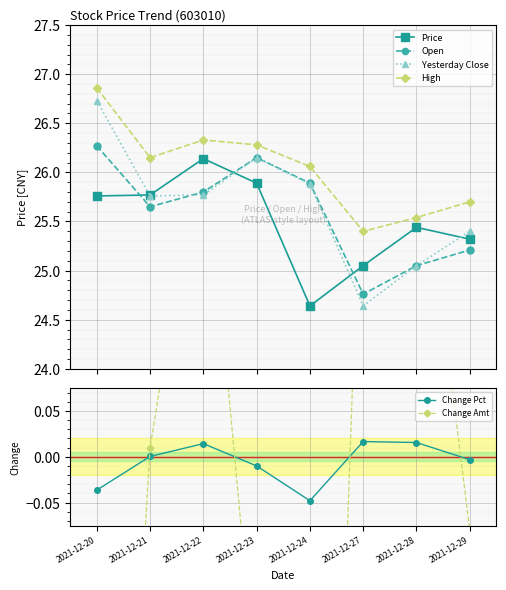

Reading left to right, transcribe all the data shown in this chart.

Price: 2021-12-20=25.8	2021-12-21=25.8	2021-12-22=26.1	2021-12-23=25.9	2021-12-24=24.6	2021-12-27=25.1	2021-12-28=25.4	2021-12-29=25.3
Open: 2021-12-20=26.3	2021-12-21=25.6	2021-12-22=25.8	2021-12-23=26.1	2021-12-24=25.9	2021-12-27=24.8	2021-12-28=25.1	2021-12-29=25.2
Yesterday Close: 2021-12-20=26.7	2021-12-21=25.8	2021-12-22=25.8	2021-12-23=26.1	2021-12-24=25.9	2021-12-27=24.6	2021-12-28=25.1	2021-12-29=25.4
High: 2021-12-20=26.9	2021-12-21=26.1	2021-12-22=26.3	2021-12-23=26.3	2021-12-24=26.1	2021-12-27=25.4	2021-12-28=25.5	2021-12-29=25.7
Change Pct: 2021-12-20=-0.0	2021-12-21=0.0	2021-12-22=0.0	2021-12-23=-0.0	2021-12-24=-0.0	2021-12-27=0.0	2021-12-28=0.0	2021-12-29=-0.0
Change Amt: 2021-12-20=-1.0	2021-12-21=0.0	2021-12-22=0.4	2021-12-23=-0.3	2021-12-24=-1.2	2021-12-27=0.4	2021-12-28=0.4	2021-12-29=-0.1